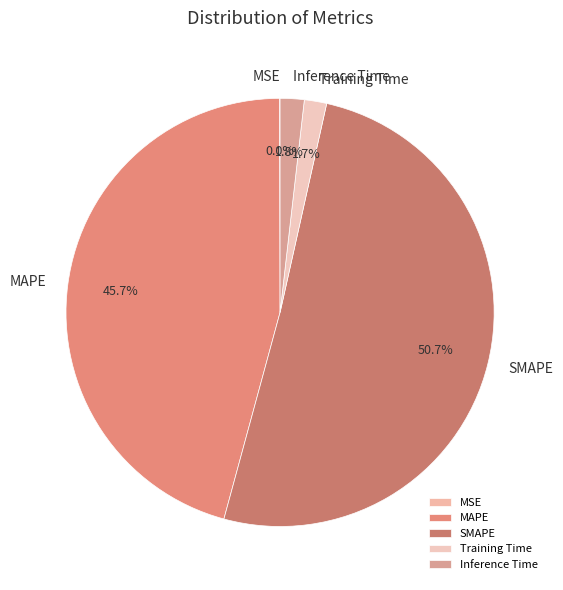

Between SMAPE and MAPE, which is larger?

SMAPE